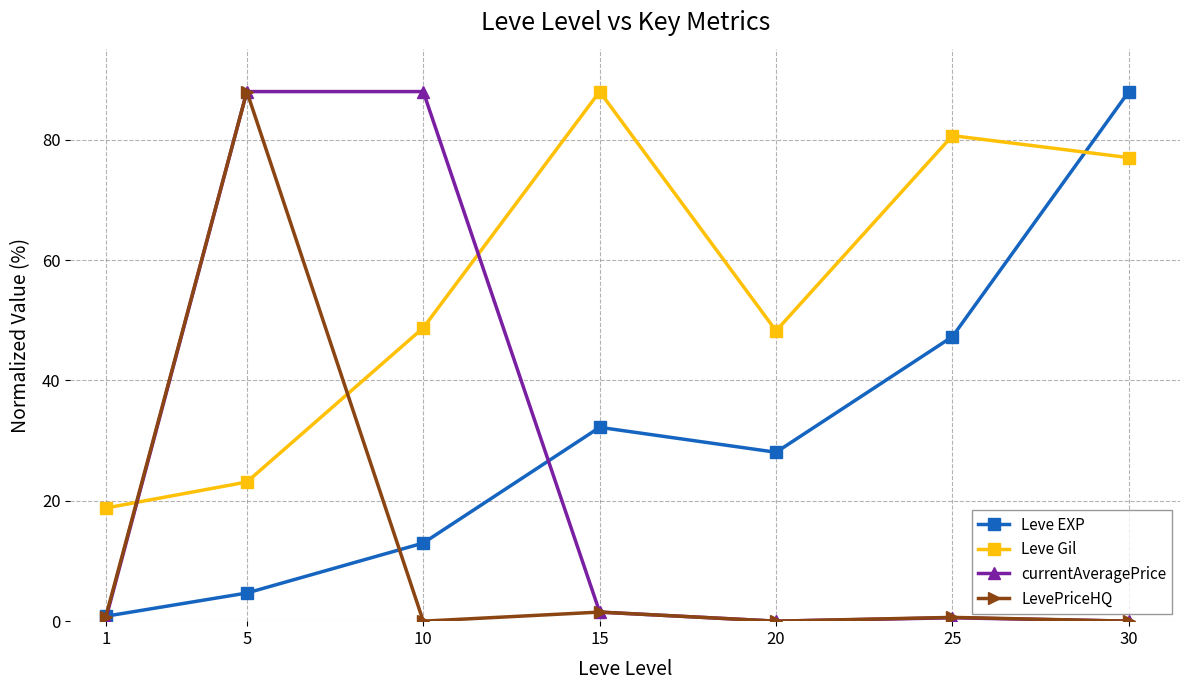

At which category is the sum across all series the highest?

5